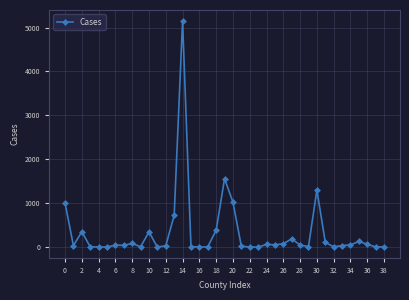

What is the average value?

333